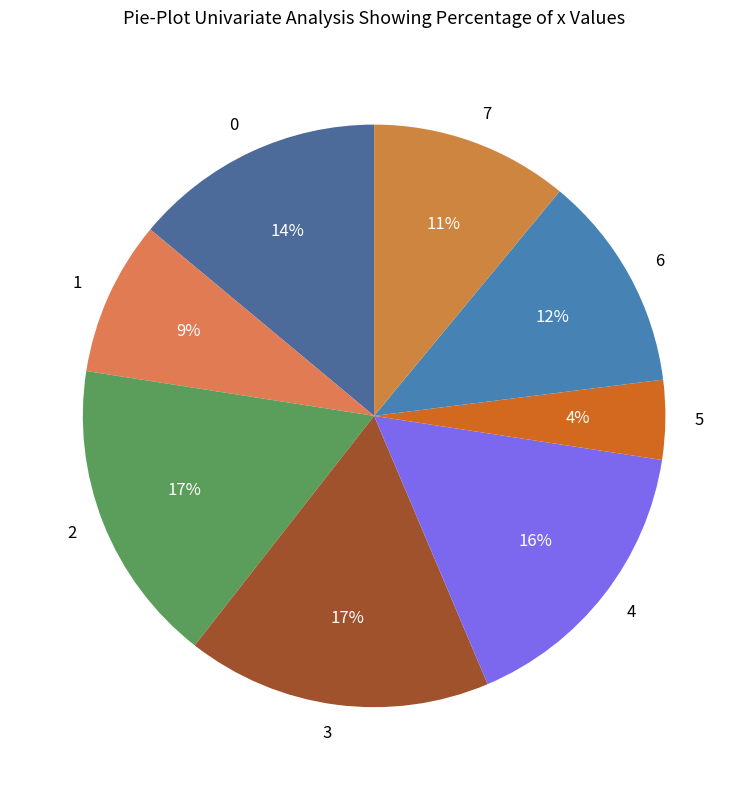

To the nearest percent, what is the average slice percentage?

12%